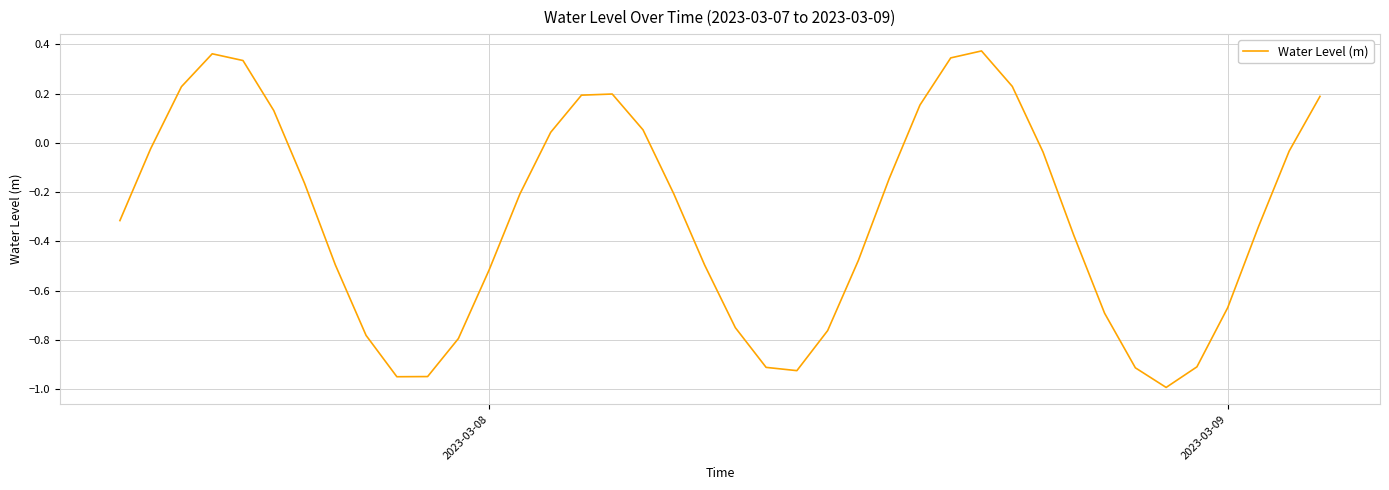

What is the smallest value displayed?

-1.0